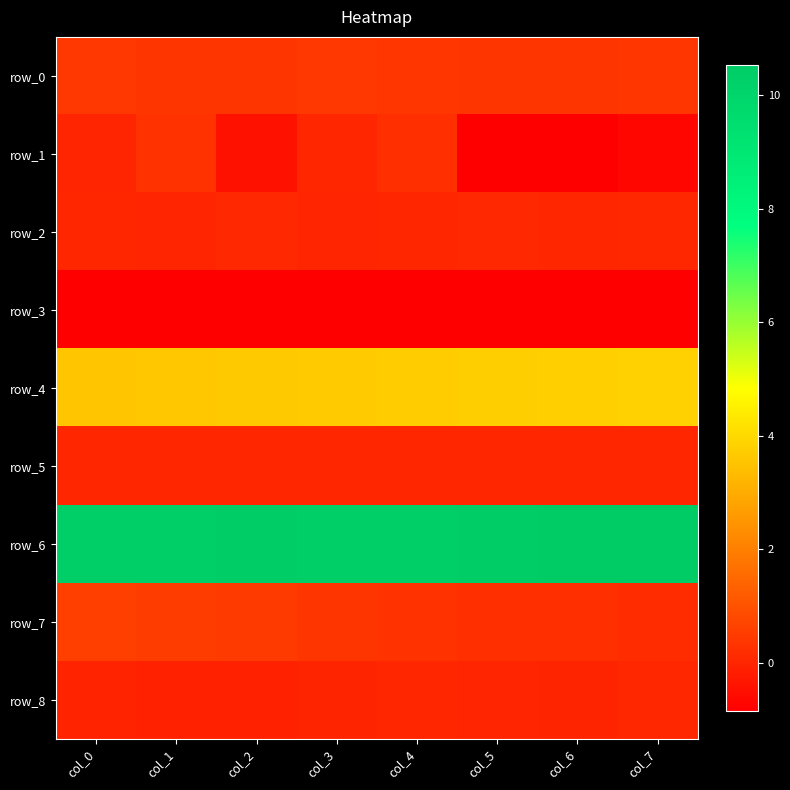

Which series has the largest total across all categories?

row_6